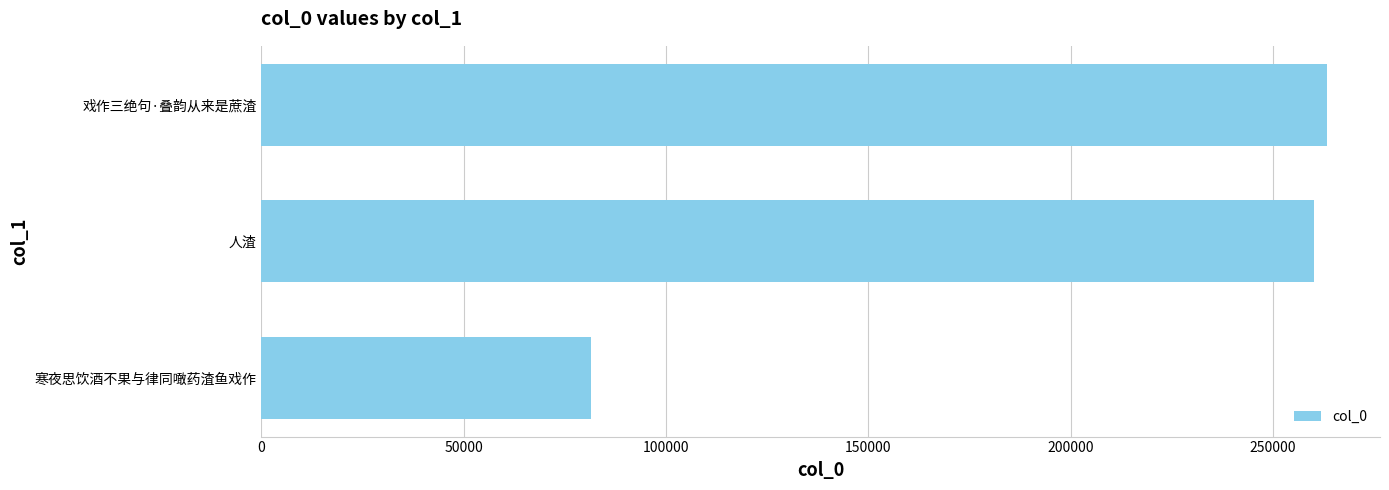

Reading bottom to top, extract all data points from this chart.

81399	260048	263231